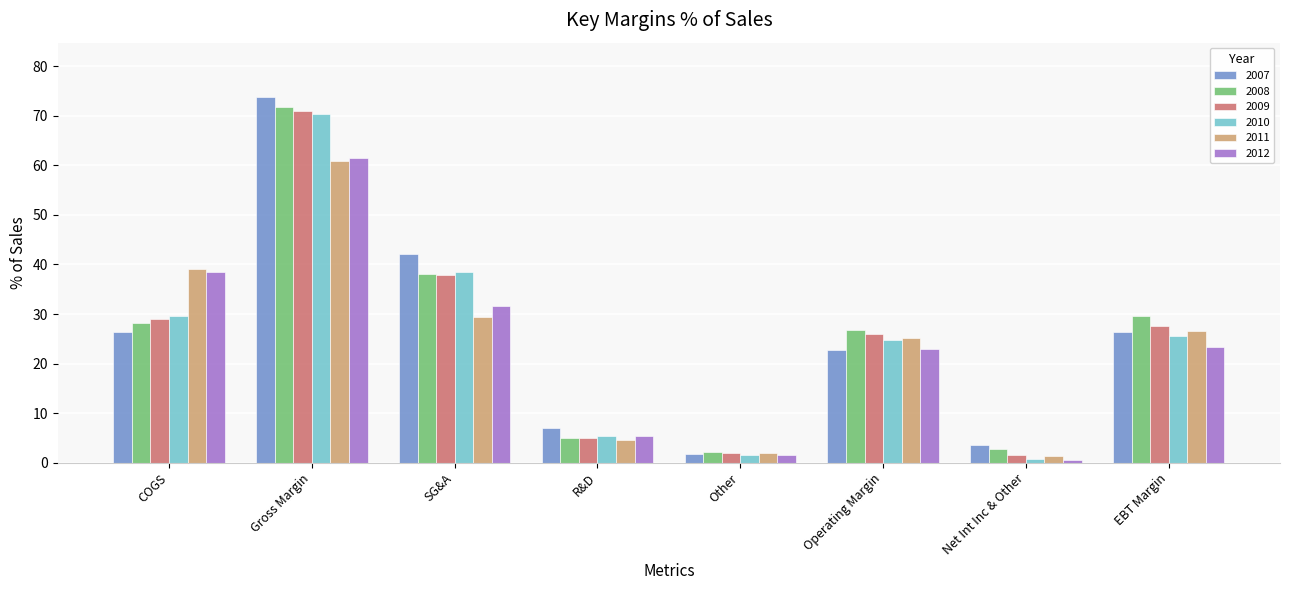

What is the difference between the maximum and minimum values in the 2011 series?

59.4